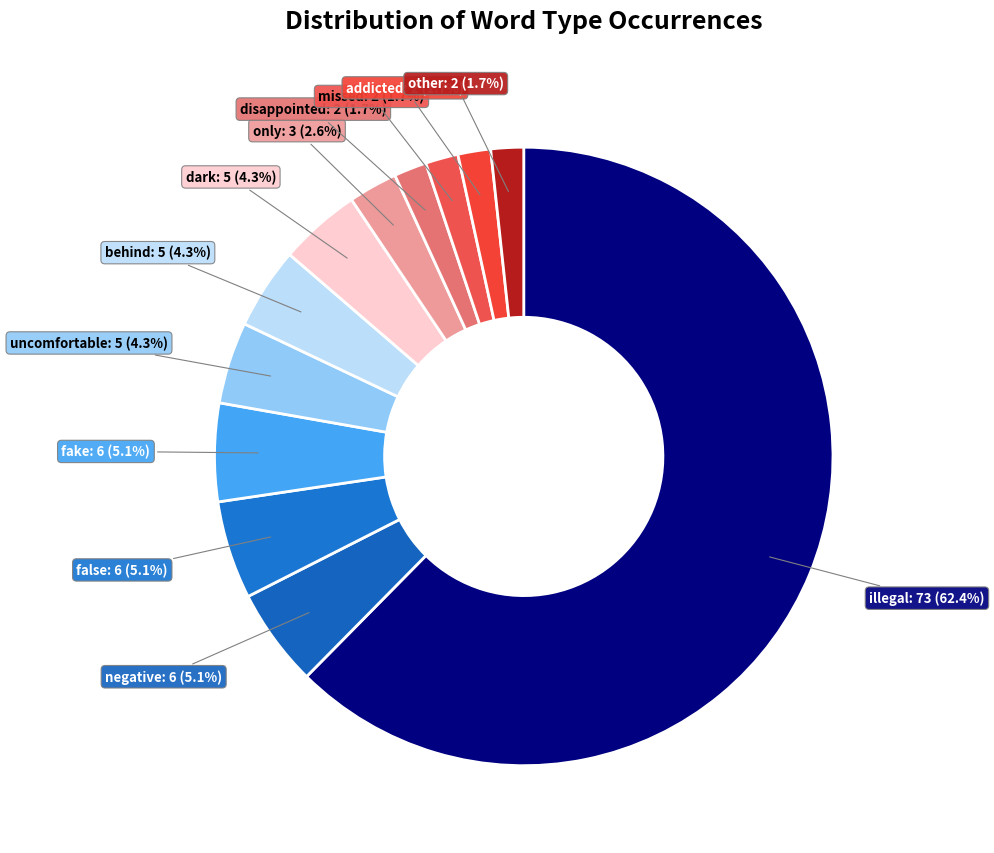

What percentage is NOT represented by dark?

95.7%